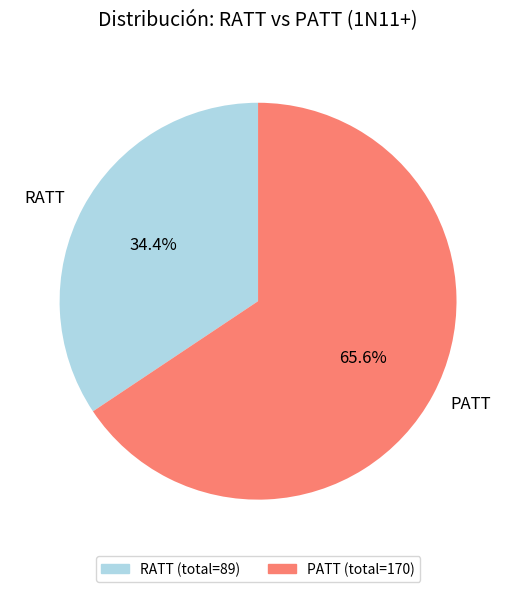

Rank the categories by value from lowest to highest.

RATT, PATT